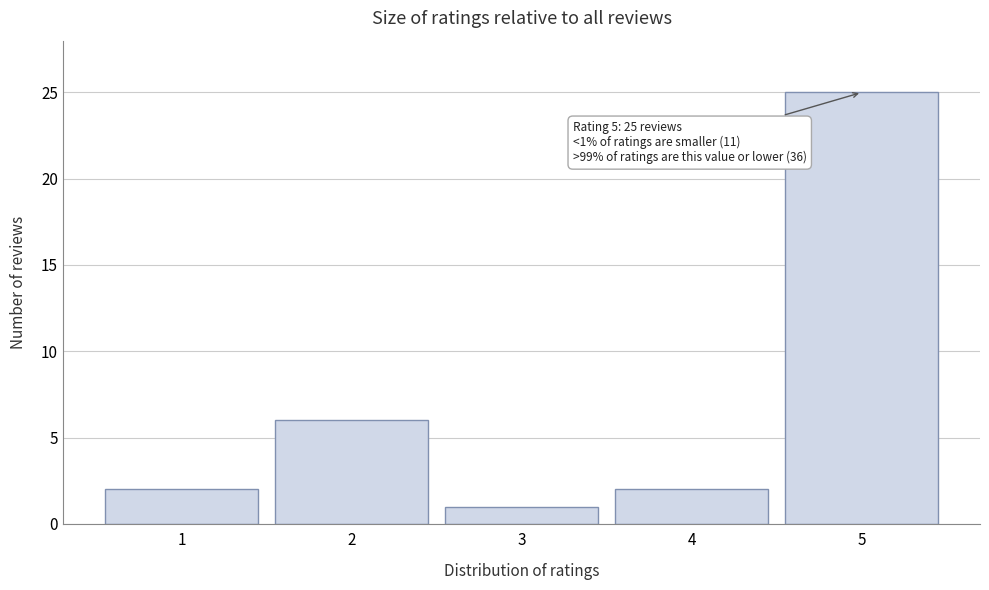

Reading left to right, extract all data points from this chart.

1=2	2=6	3=1	4=2	5=25